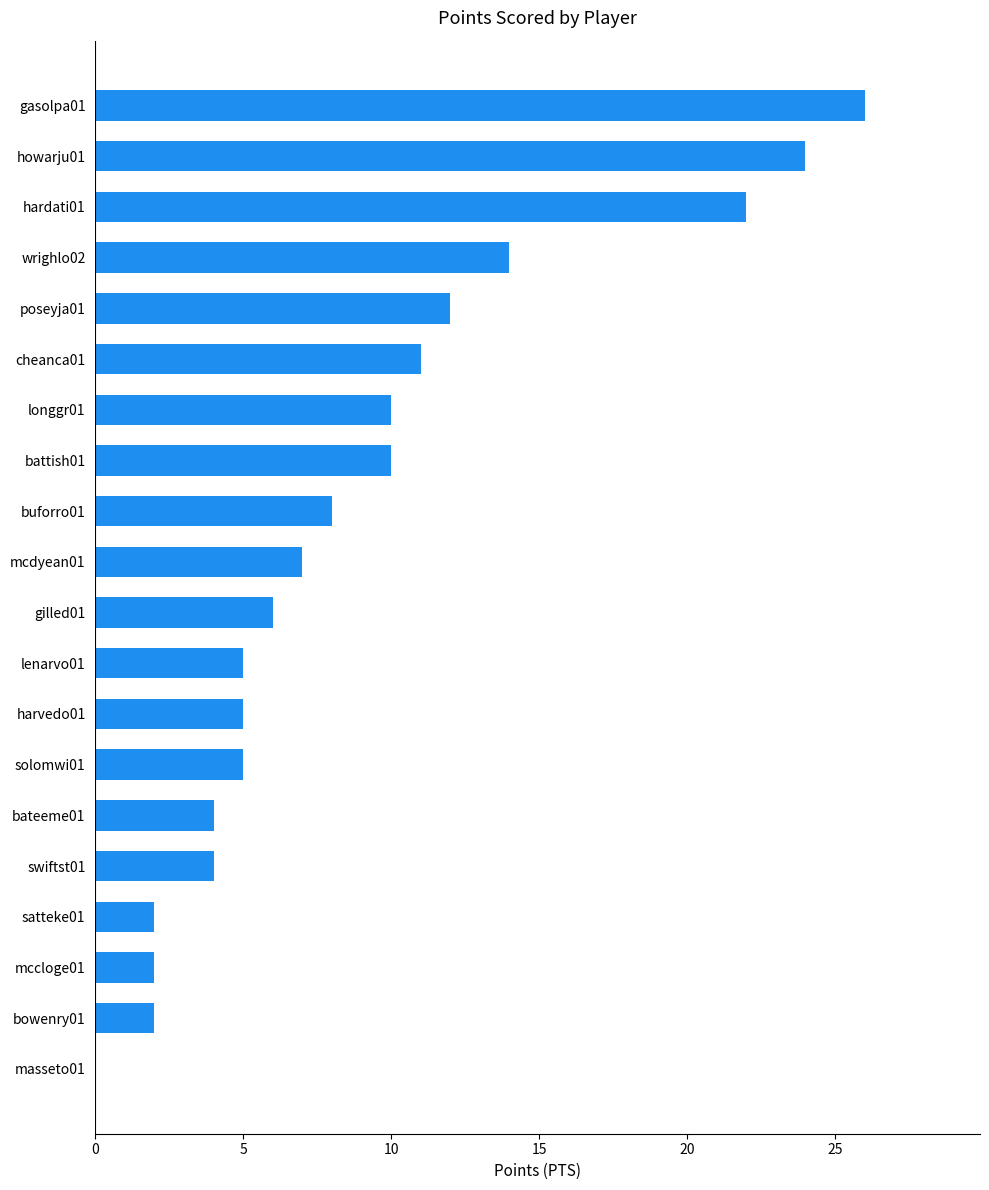

At which label is the value closest to 13?

poseyja01